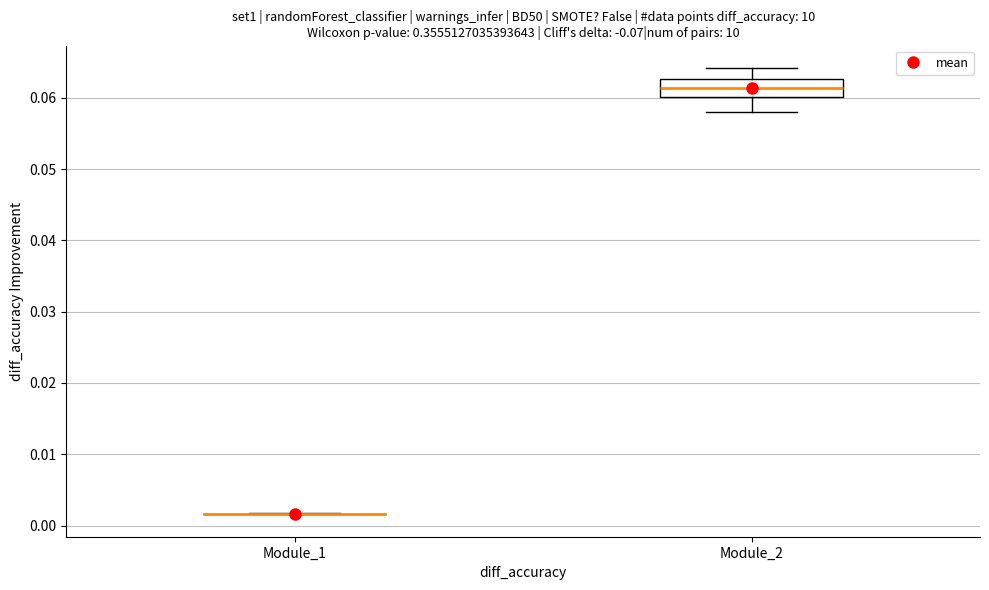

Comparing the boxes themselves (not the whiskers), which one is the tallest?

Module_2